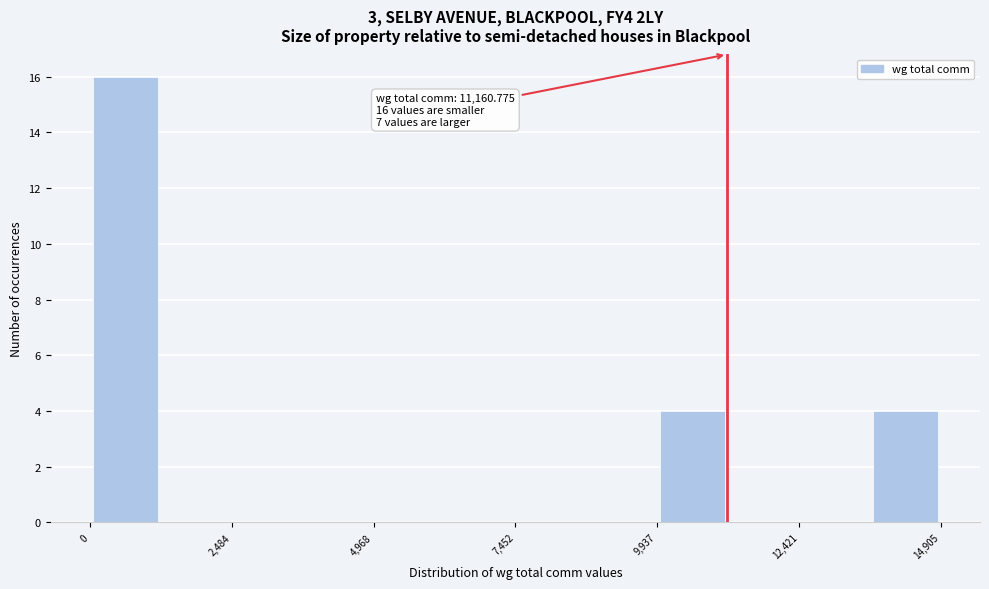

Around what value on the x-axis is the tallest bar? Give the approximate position of its centre, as read against the axis.

500